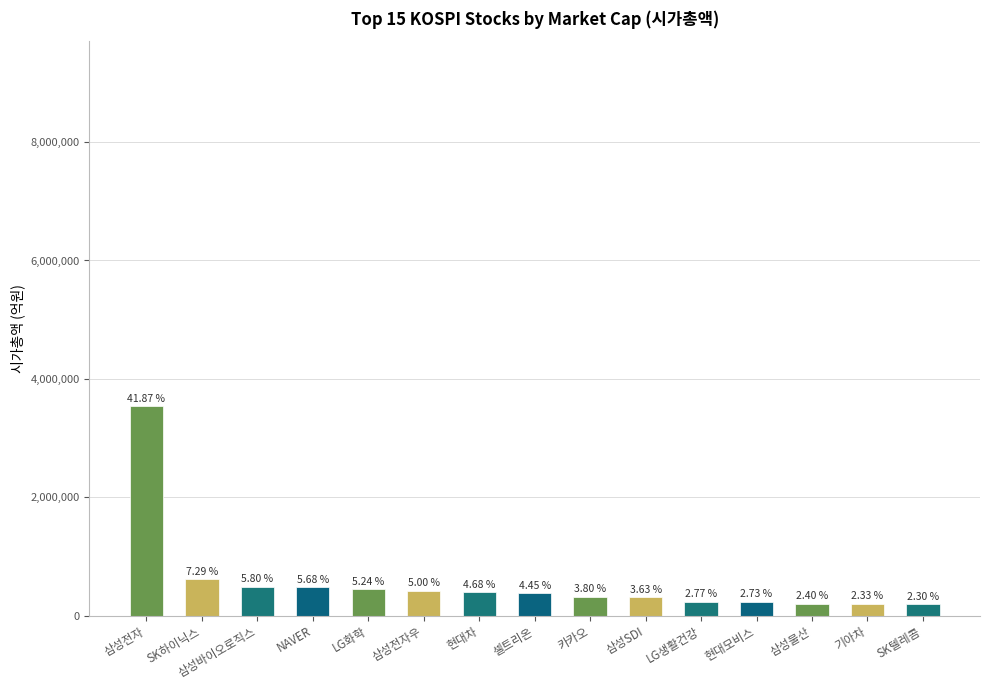

Are the bars horizontal?

No